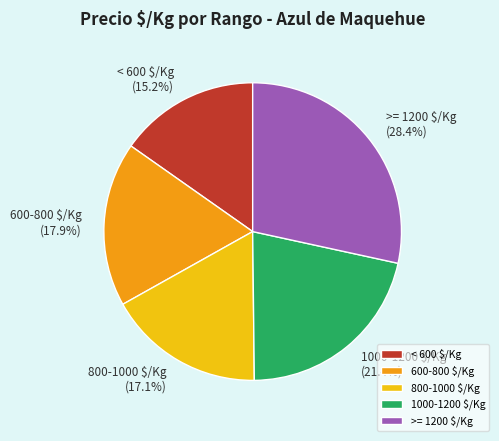

To the nearest percent, what is the difference between the largest and smallest slice percentages?

13%